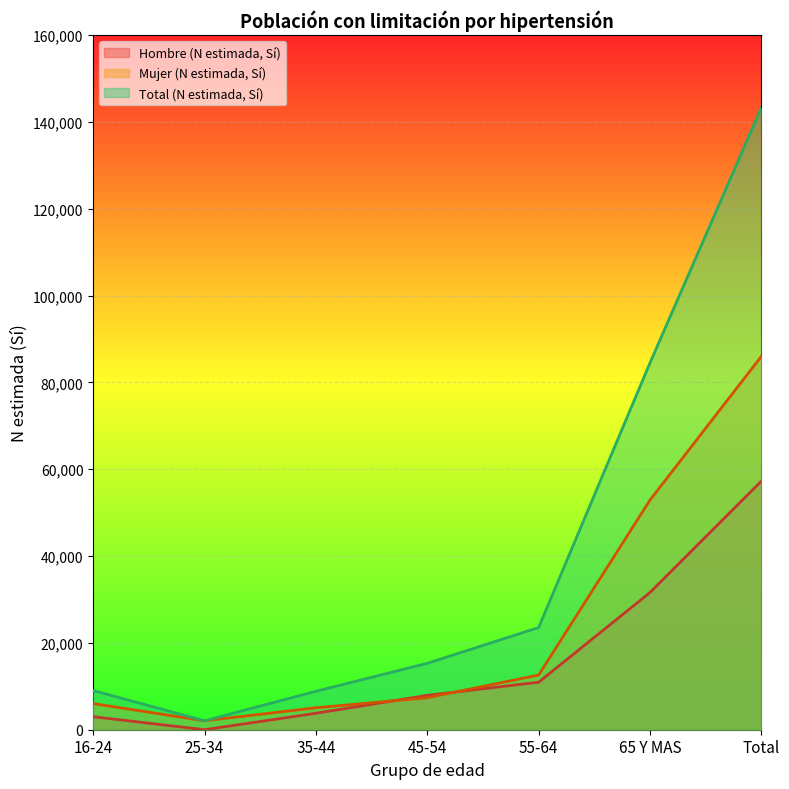

The value of Mujer (N estimada, Sí) at 35-44 is 1823. True or false?

False